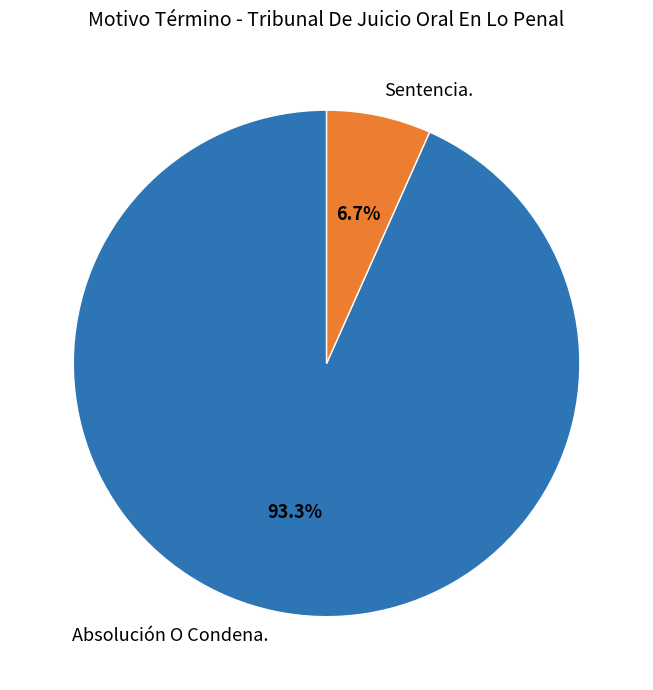

Is it true that Sentencia. is 1% of the pie?

False